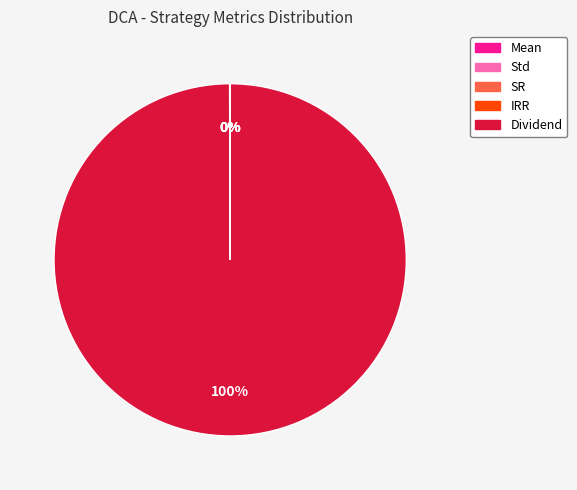

Which category has the biggest portion of the pie?

Dividend